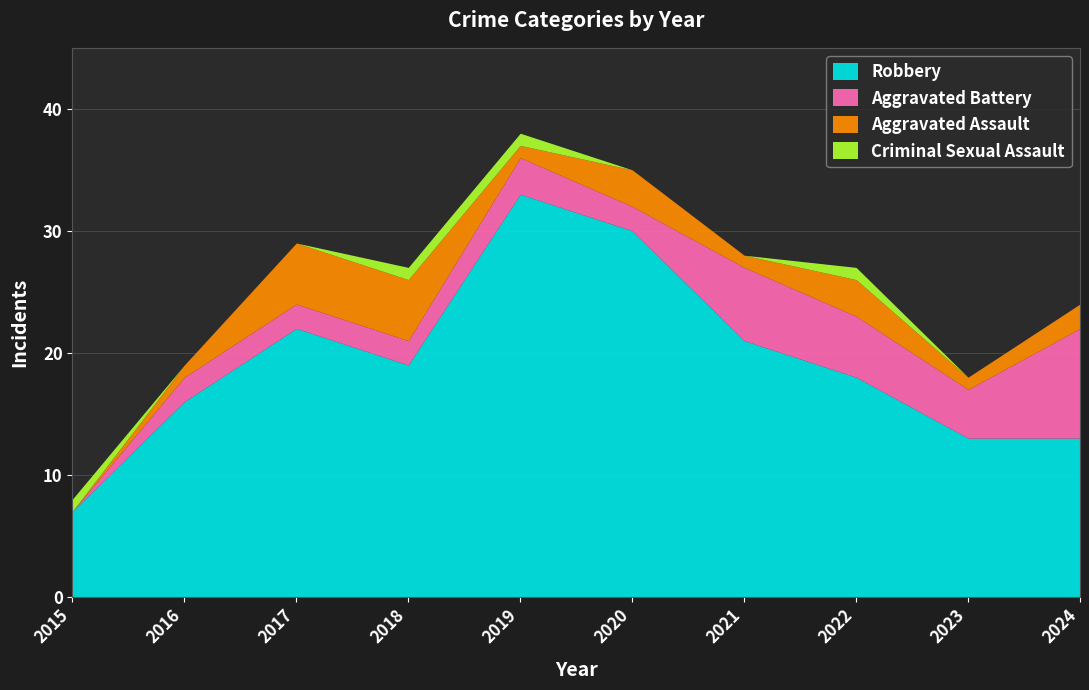

Which category has the lowest value in the Aggravated Assault series?

2015